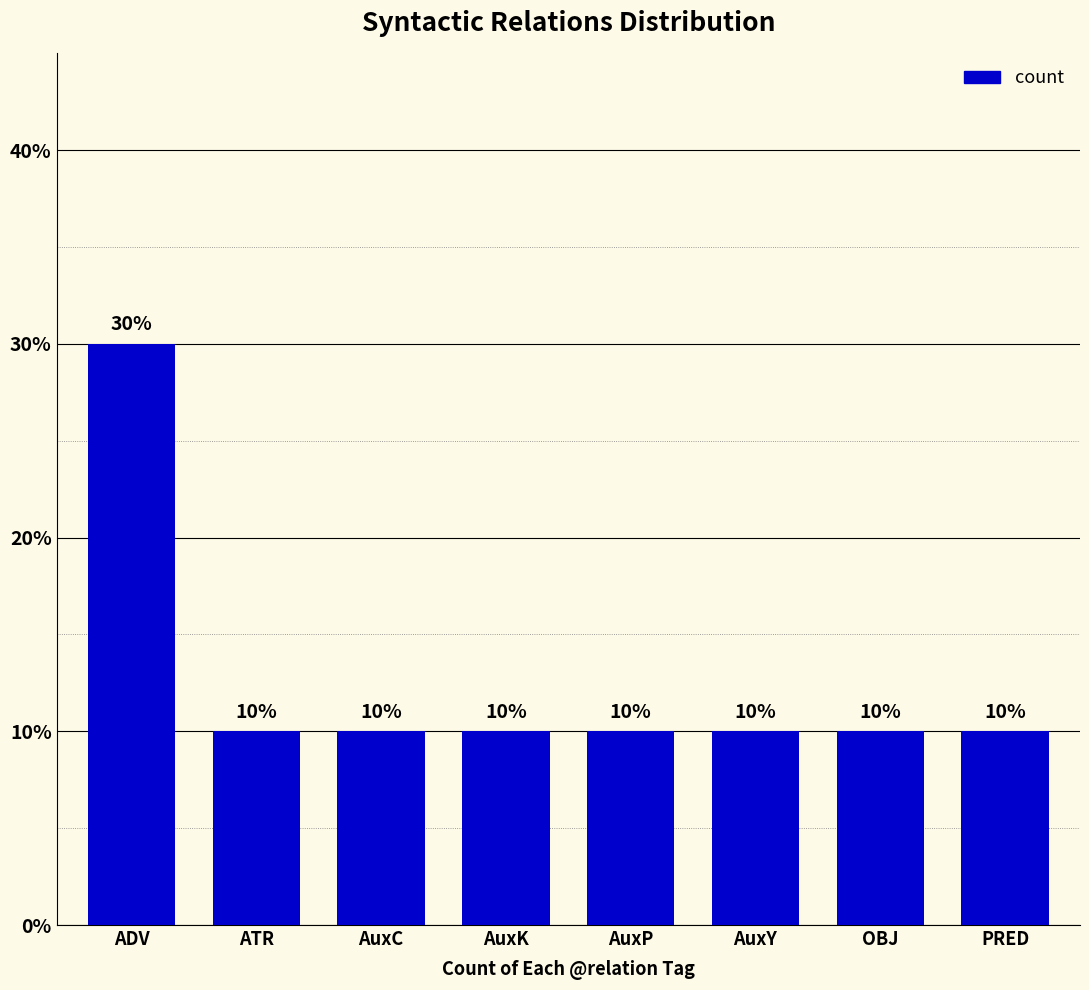

What is the label of the 2nd bar from the left?

ATR